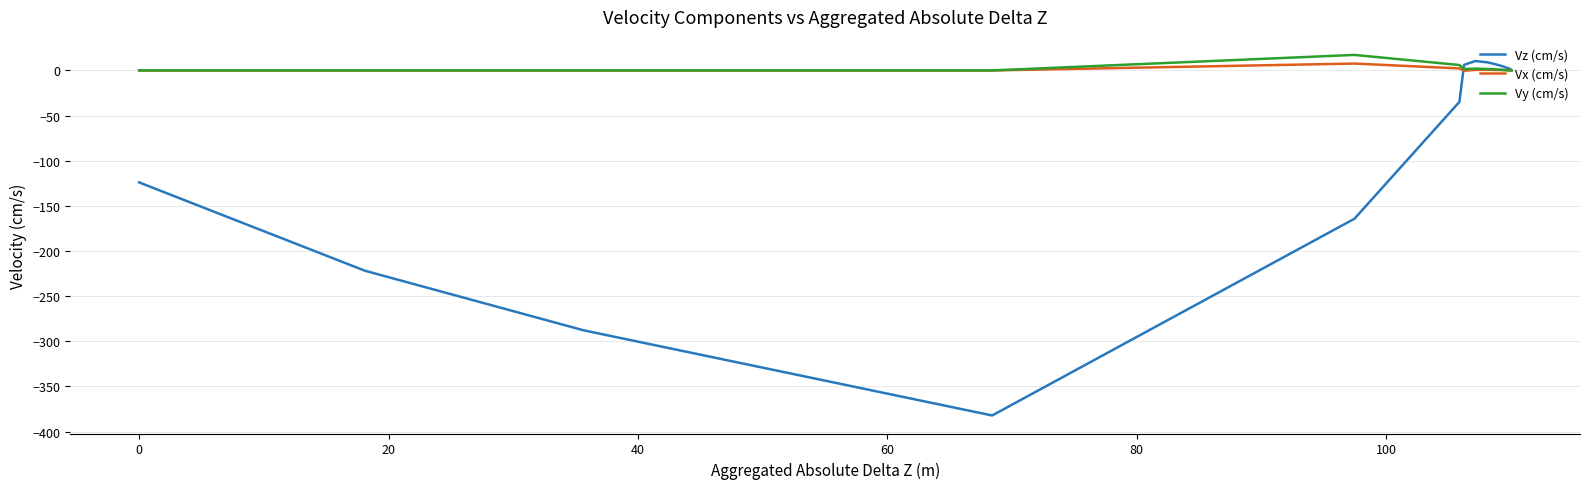

Count the number of categories in the chart.

19